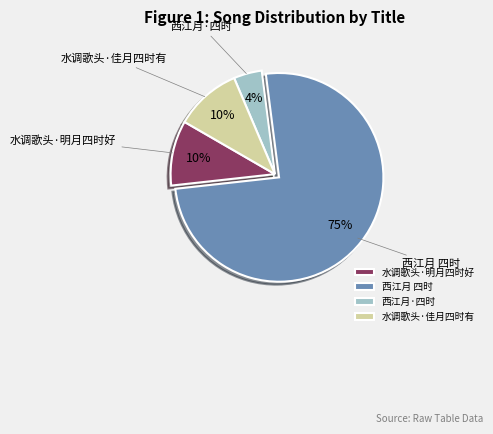

Combined, do 西江月·四时 and 水调歌头·佳月四时有 account for over 50%?

No